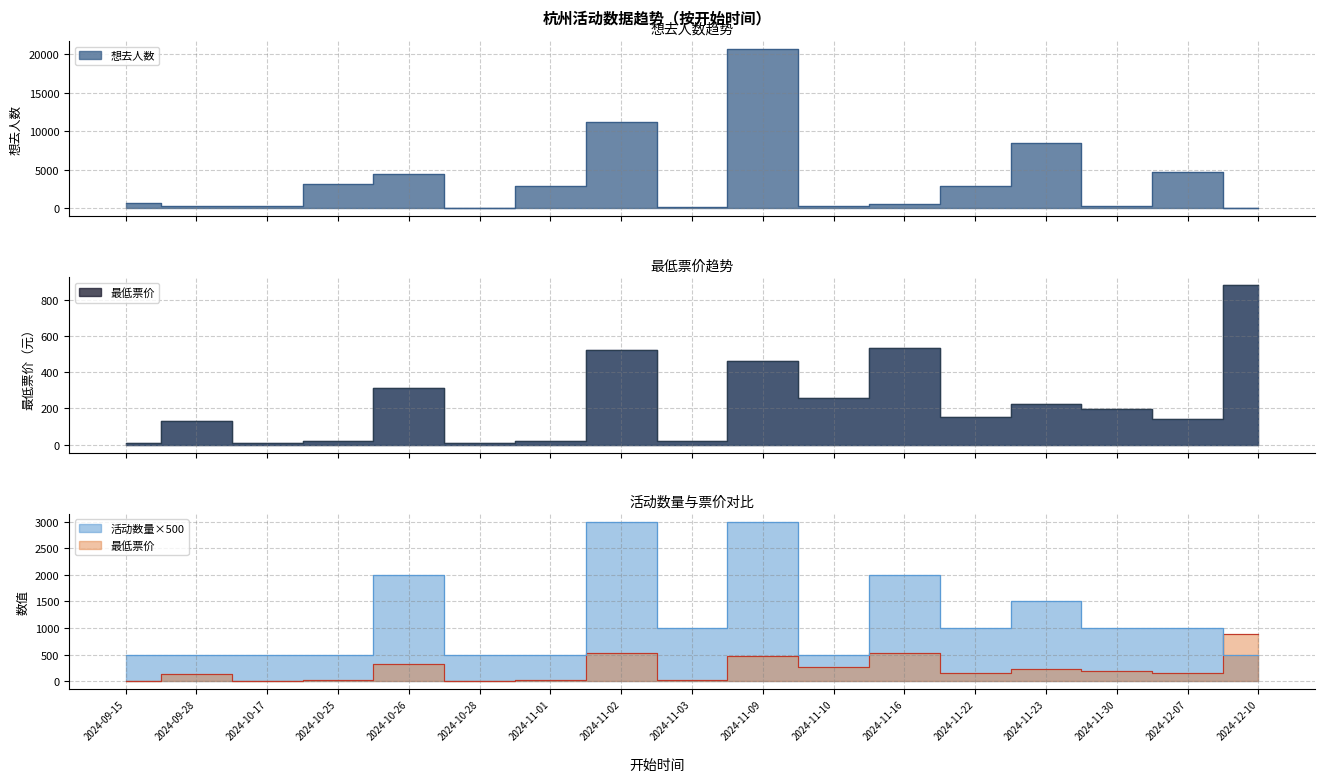

How many intersections are there between 想去人数 and 活动数量?

11